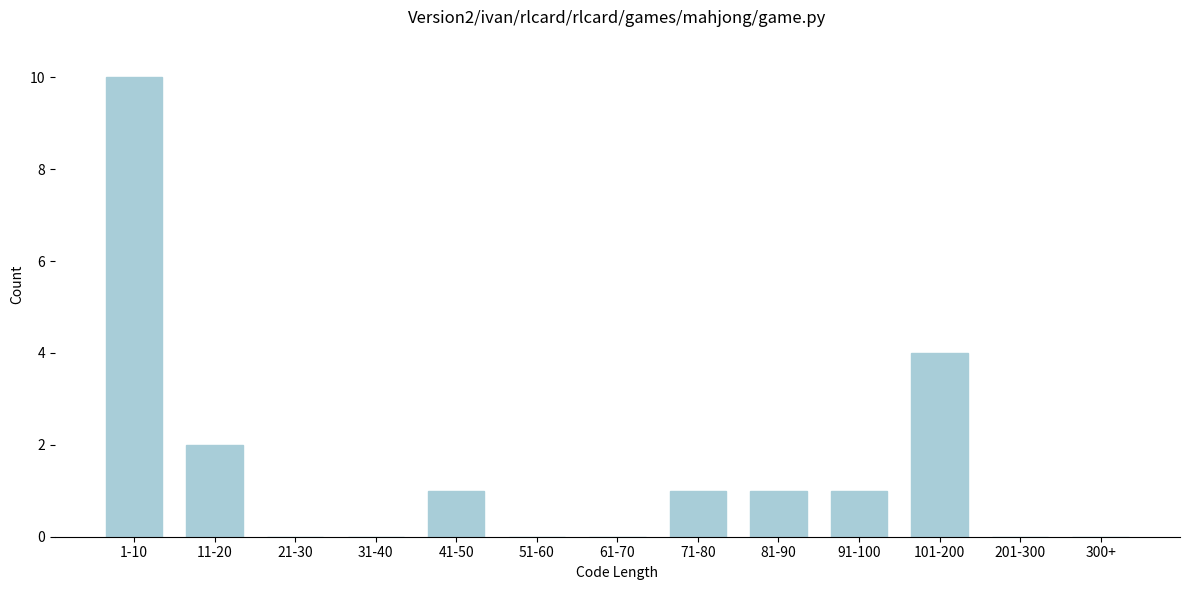

Reading right to left, list all the values displayed in this chart.

300+=0	201-300=0	101-200=4	91-100=1	81-90=1	71-80=1	61-70=0	51-60=0	41-50=1	31-40=0	21-30=0	11-20=2	1-10=10